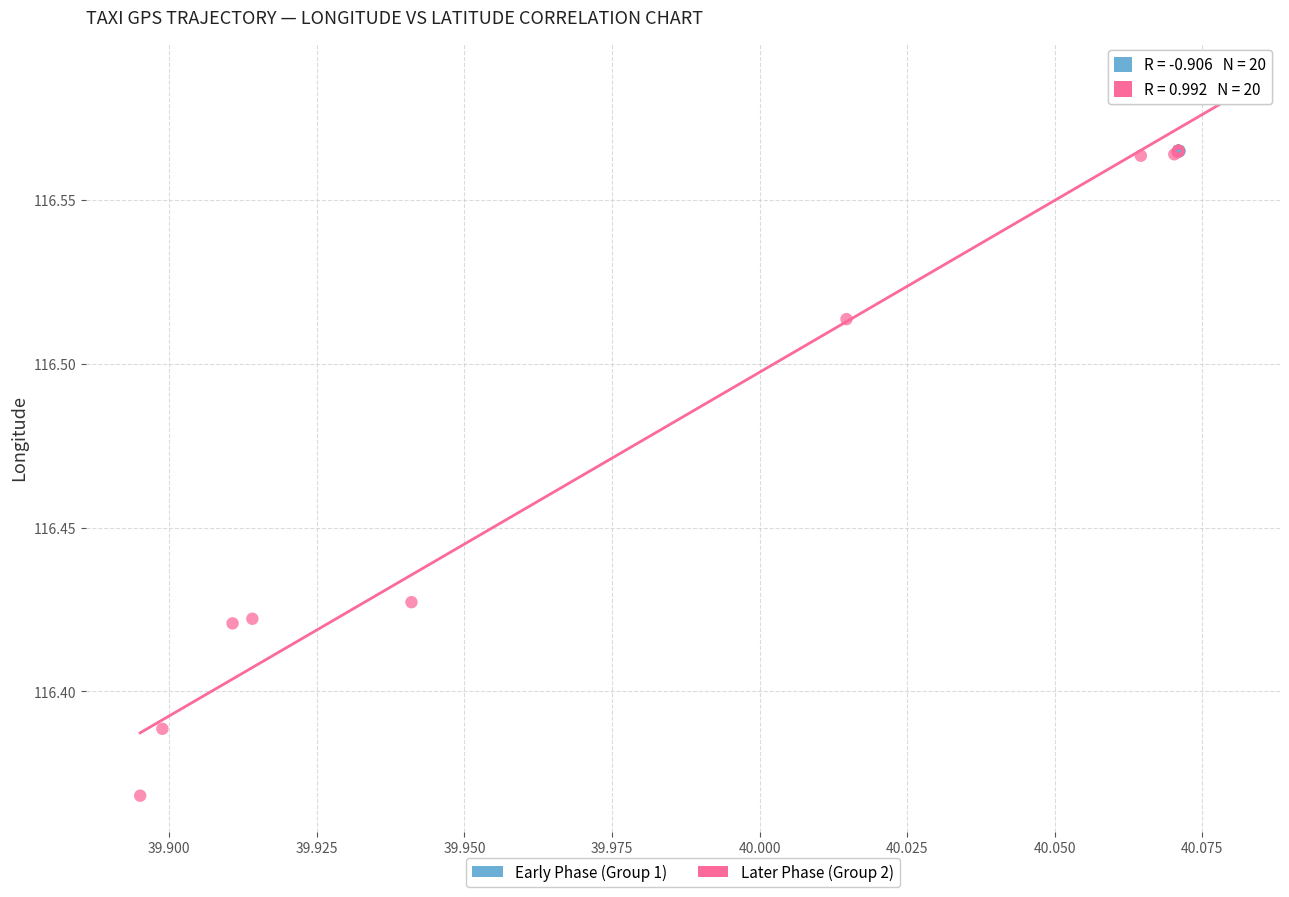

Which series has the largest Y range (max minus min)?

Later Phase (Group 2)